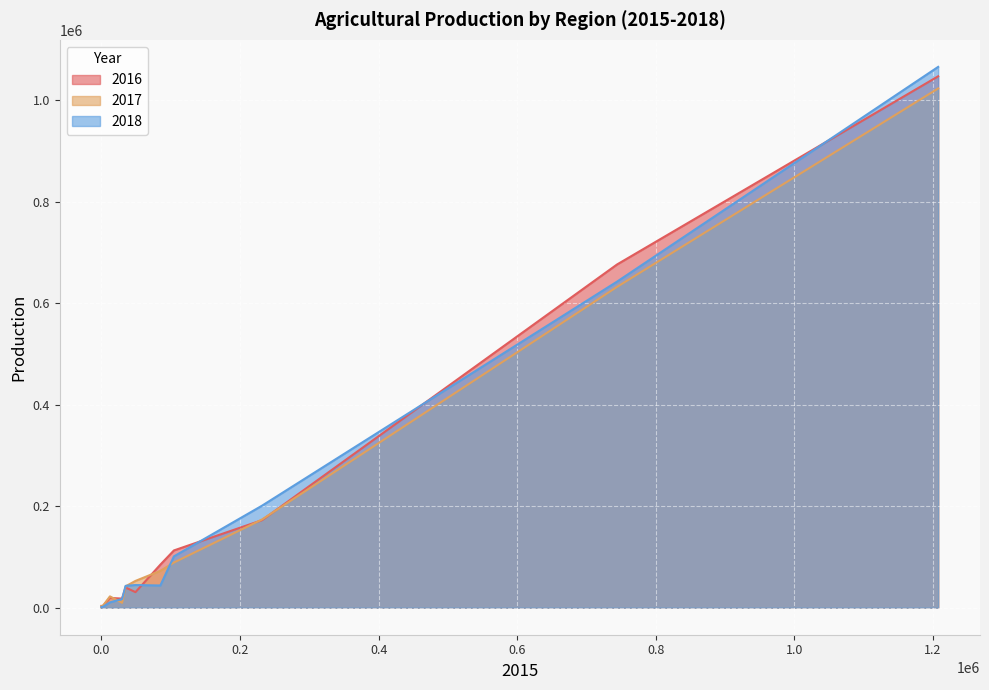

How many lines are shown in the chart?

3